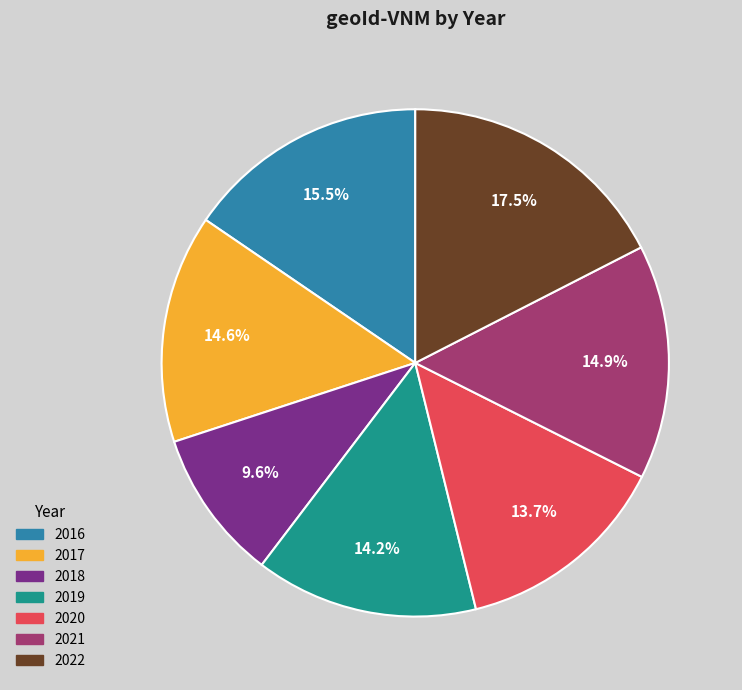

To the nearest percent, what is the average slice percentage?

14%